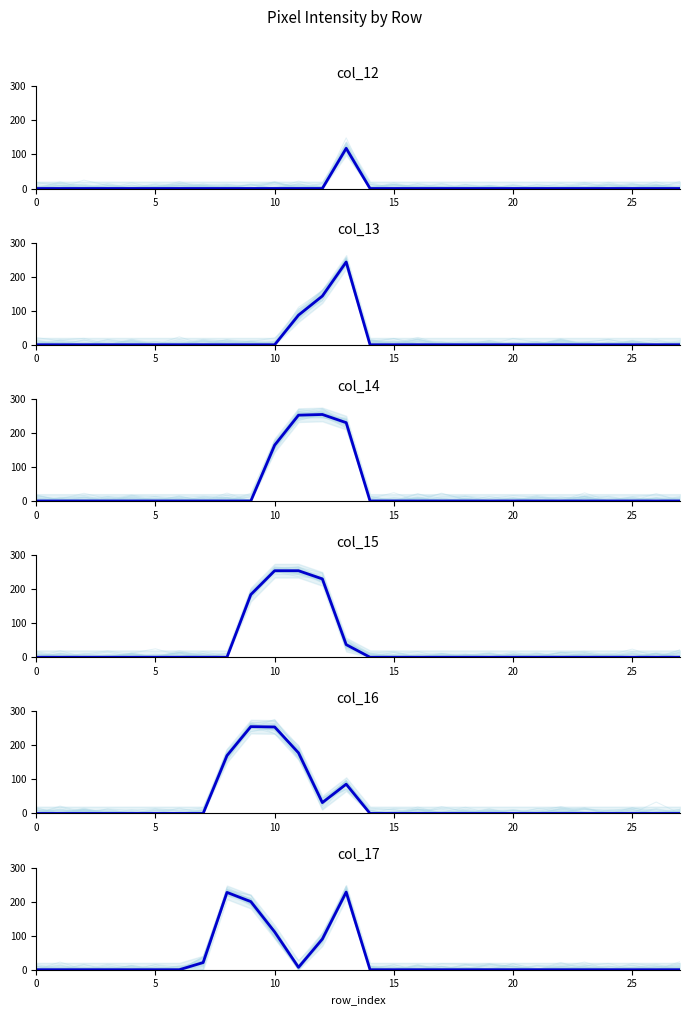

Which series has the largest total across all categories?

col_16